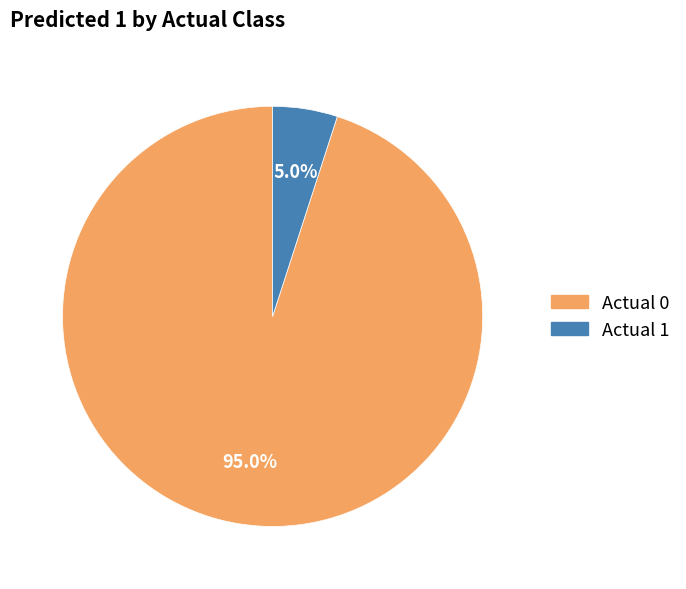

Which category accounts for the majority?

Actual 0